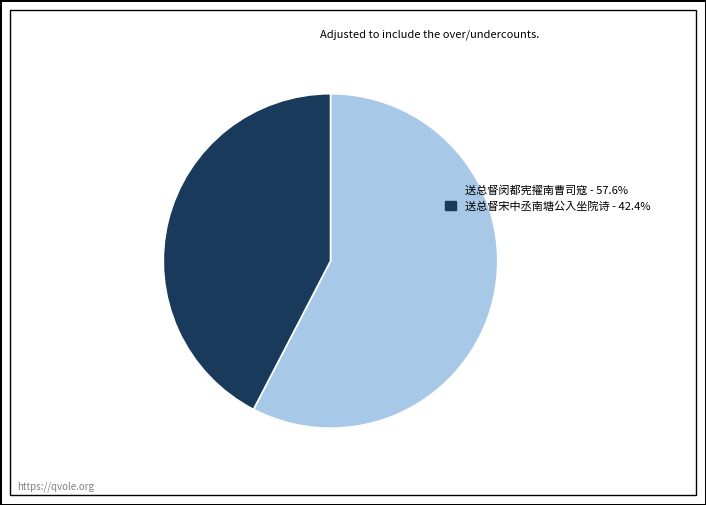

Count the number of slices in the pie.

2